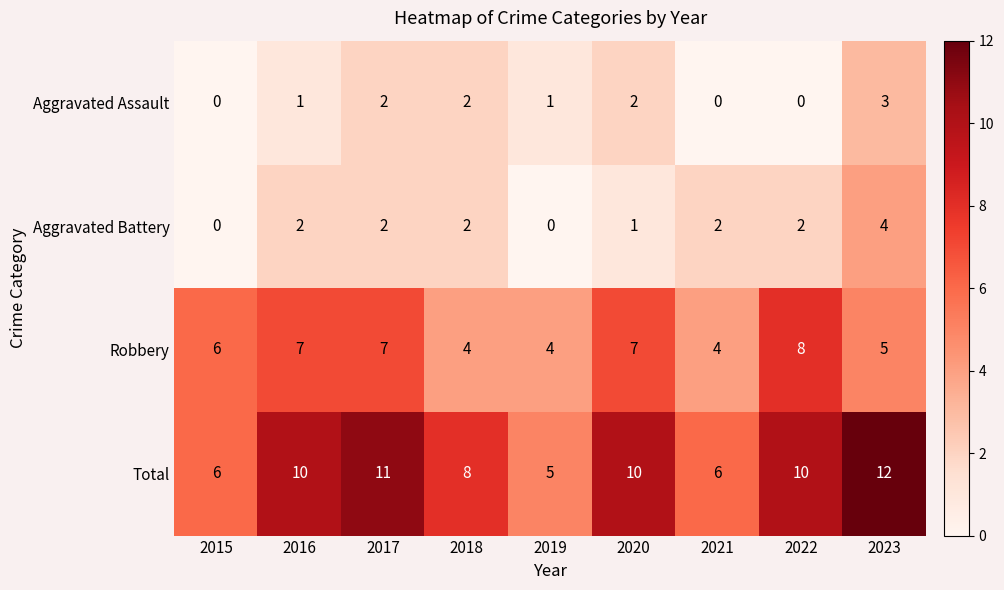

True or false: Robbery has a value of 7 at 2017.

True